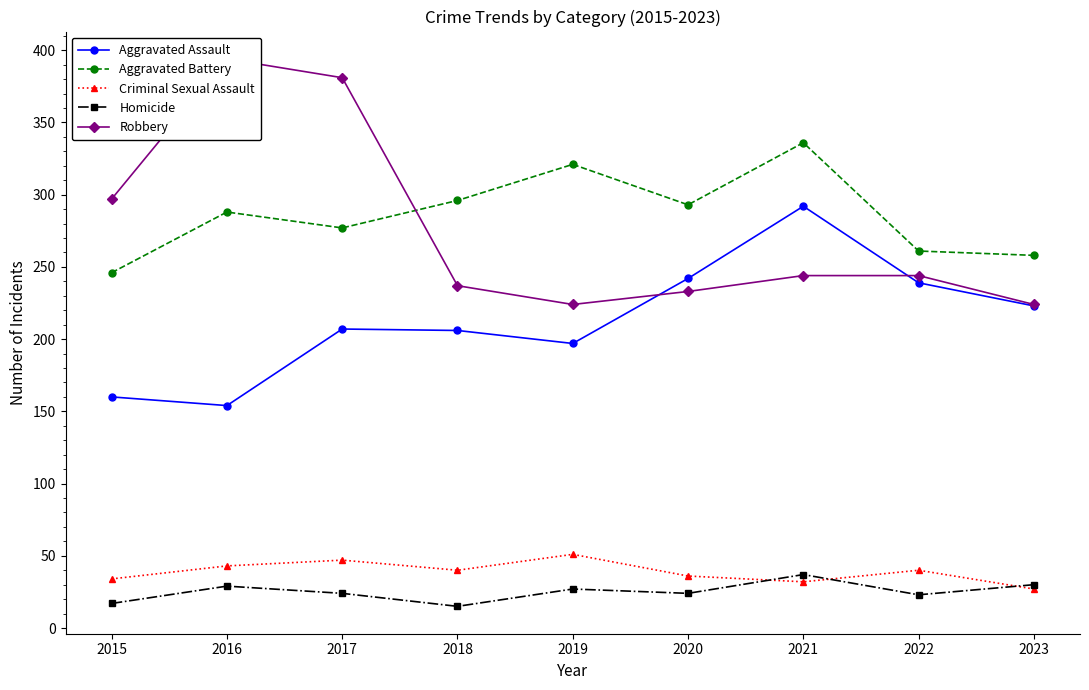

What is the value of the Criminal Sexual Assault point at the 6th from the left?

36